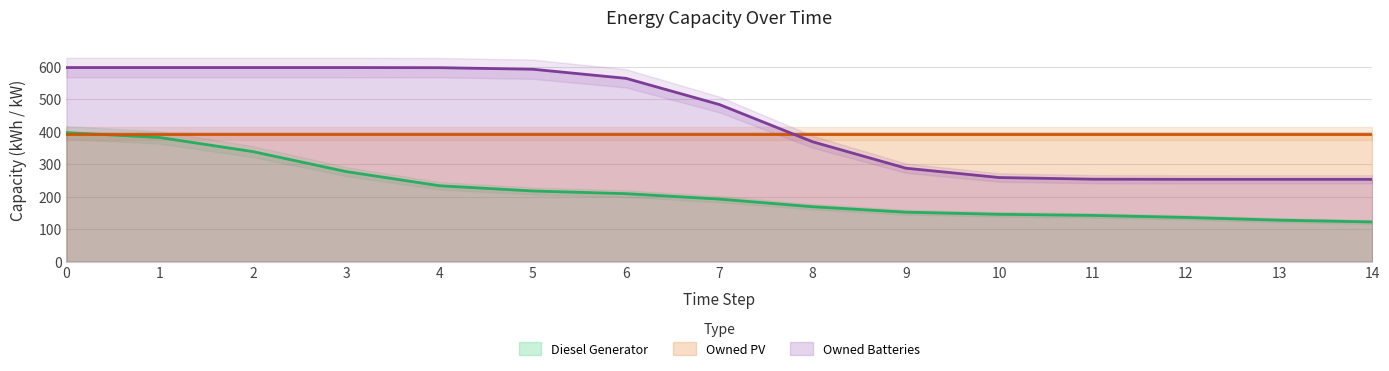

The value of Diesel Generator at 10 is 52.0. True or false?

False